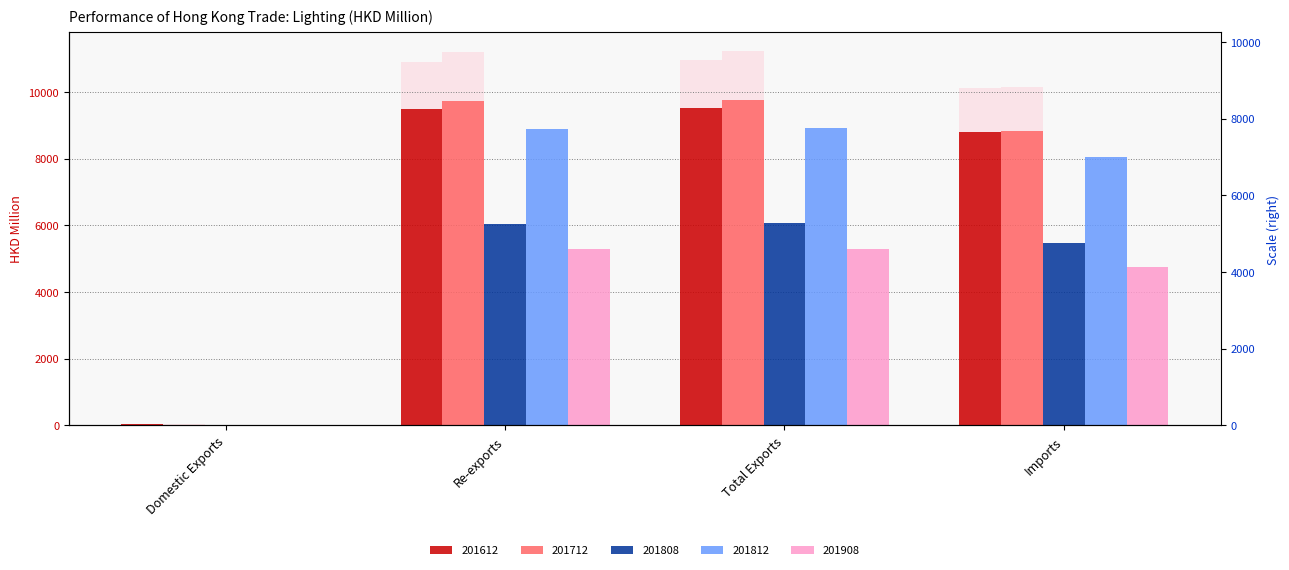

What is the label of the 3rd bar from the right?

Re-exports